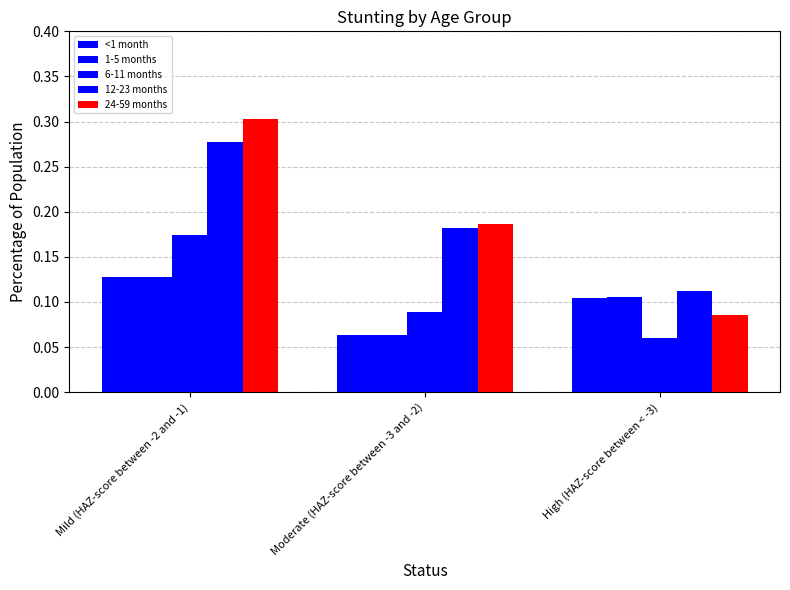

How many bars are there in total?

15